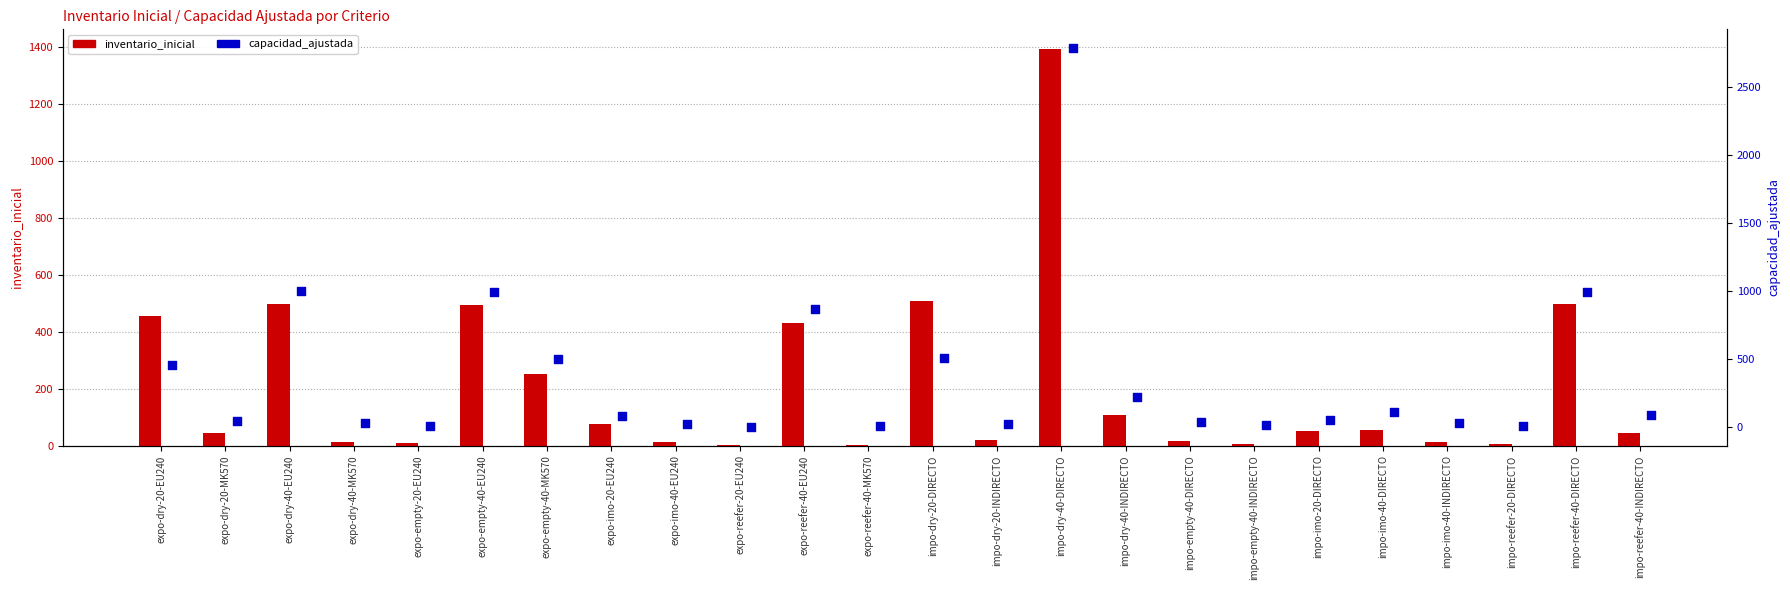

Is the value of capacidad_ajustada at impo-imo-40-INDIRECTO greater than the value of inventario_inicial at impo-dry-20-INDIRECTO?

Yes